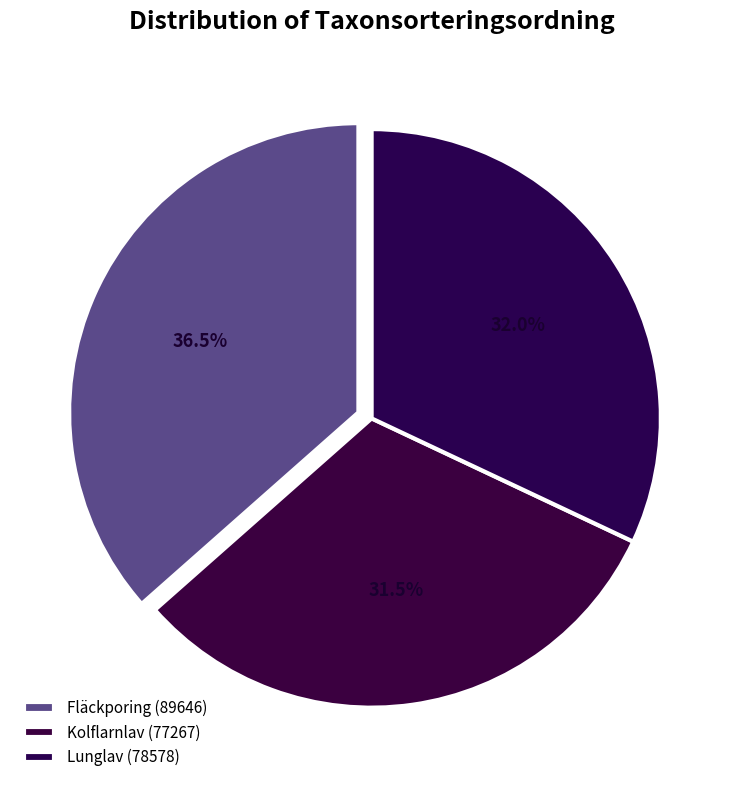

What percentage is the Lunglav (78578) slice, to the nearest percent?

32%